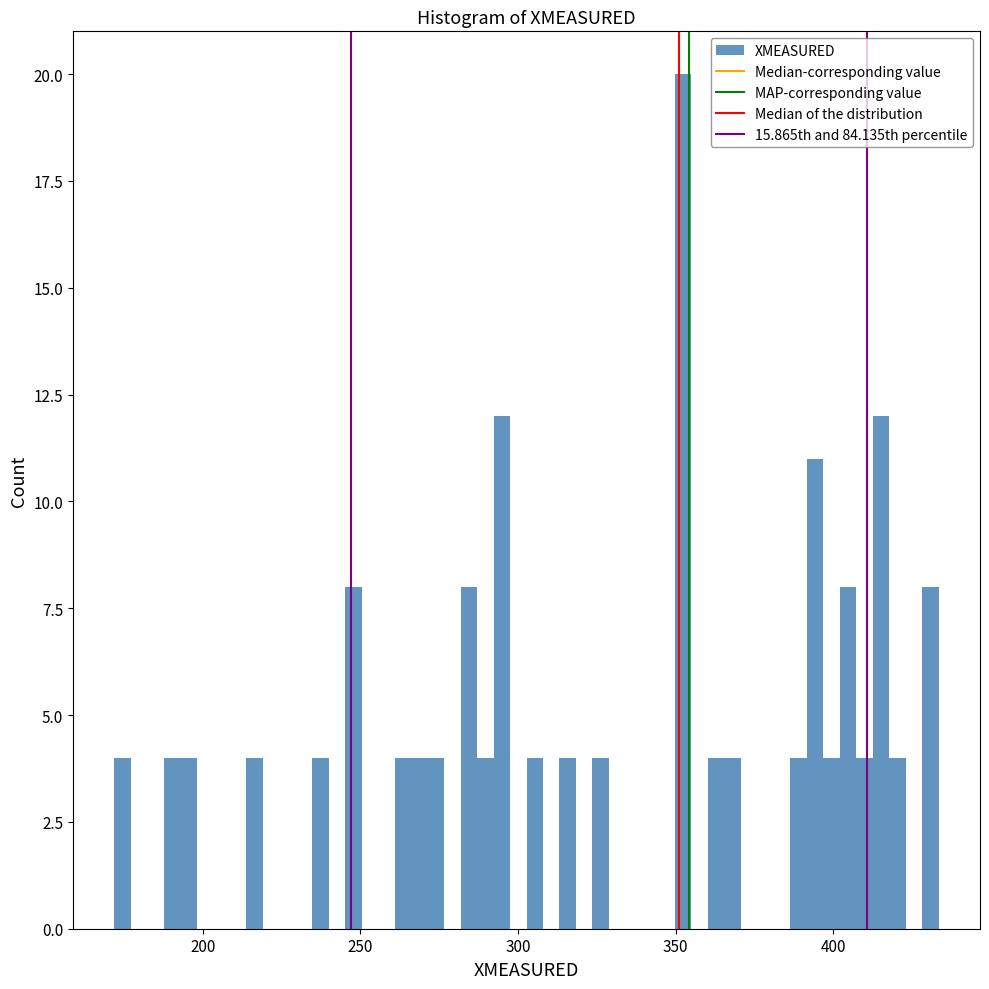

Read against the x-axis, roughly where is the centre of the tallest bar?

350